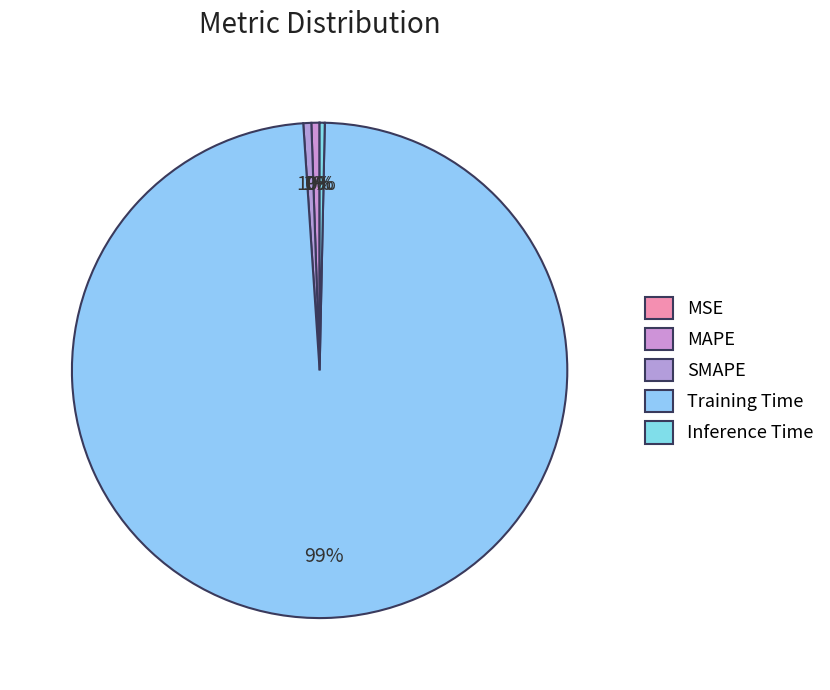

Does any single category account for the majority?

Yes